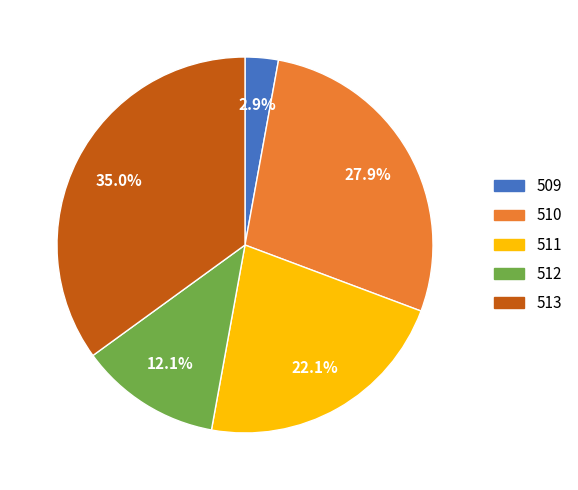

Is it true that 513 is 31% of the pie?

False